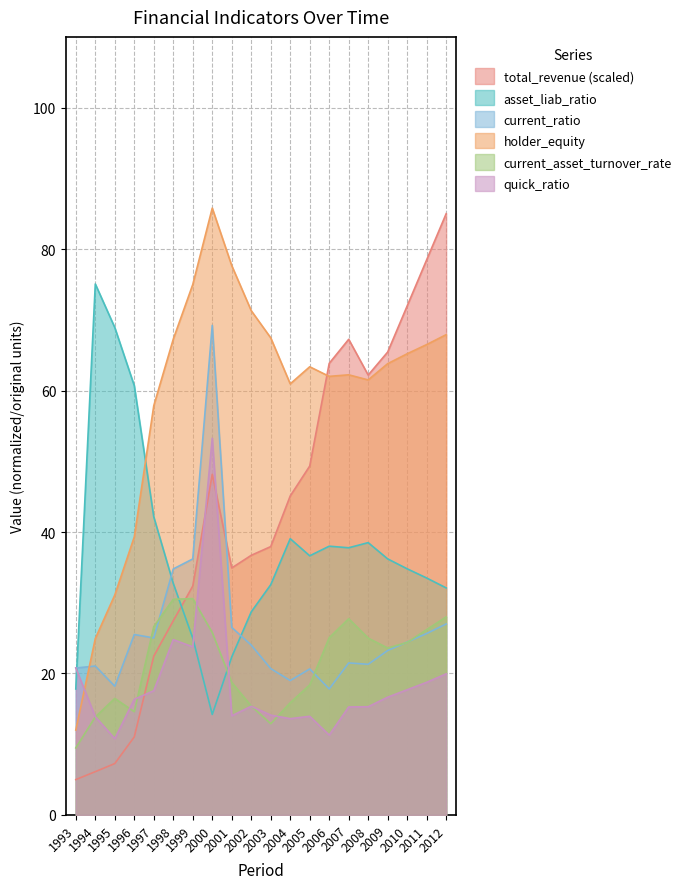

How many times do total_revenue and current_asset_turnover_rate cross each other?

1